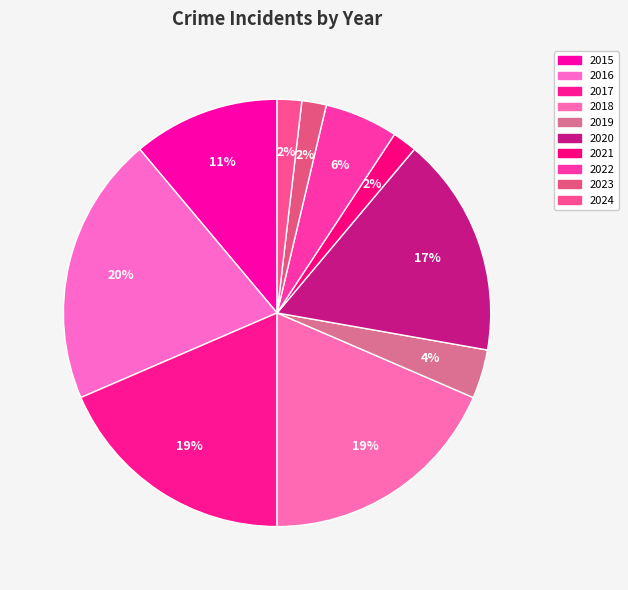

To the nearest percent, what portion does 2016 represent?

20%